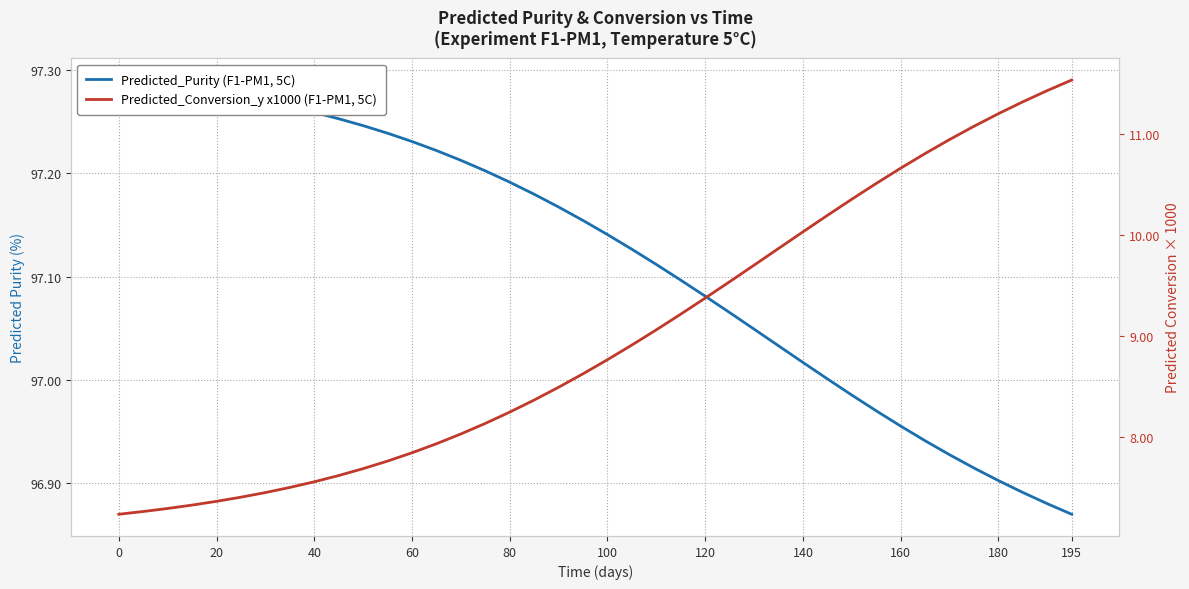

What is the greatest value displayed?

97.3